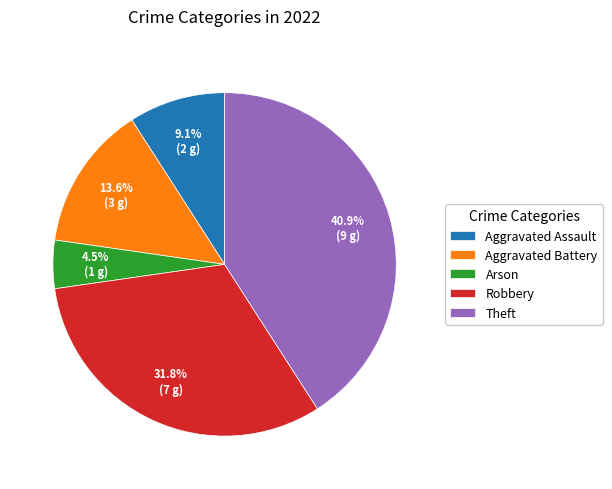

What is the ratio of the value at Theft to the value at Aggravated Battery?

3.0